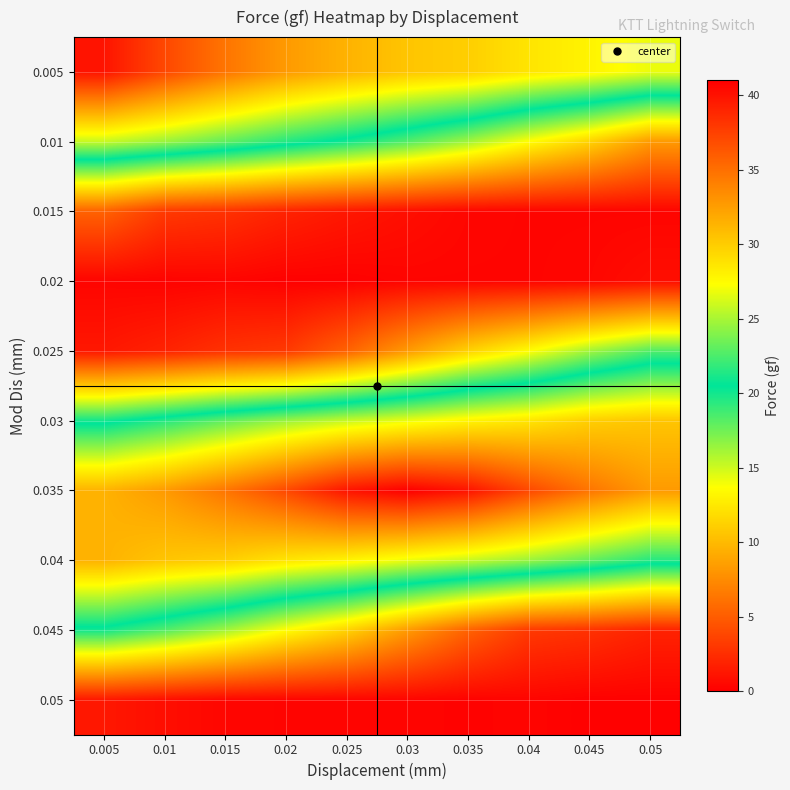

Which has a higher value, 0.01 or 0.015?

0.015